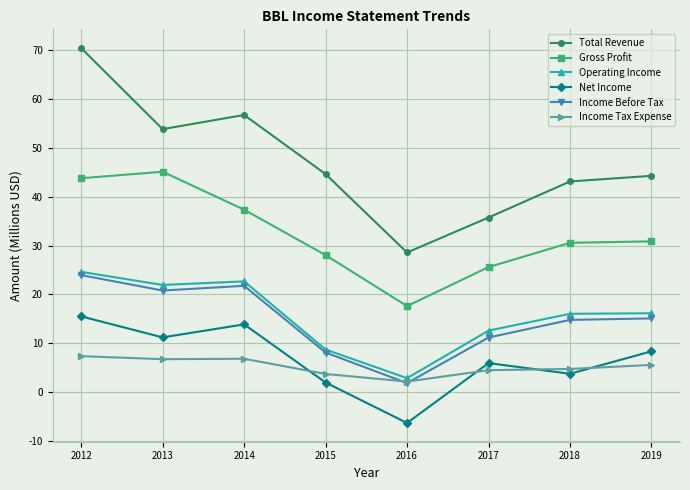

Between 2012 and 2015, which series saw the biggest shift?

Total Revenue